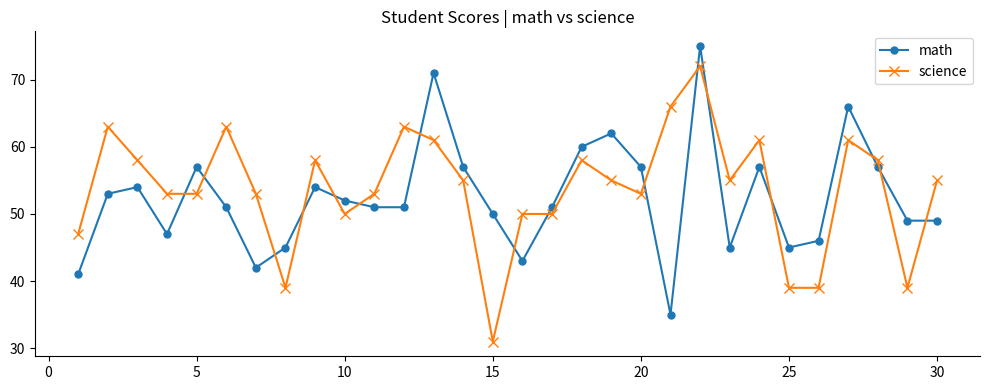

After their last crossing, which series has the higher values: math or science?

science